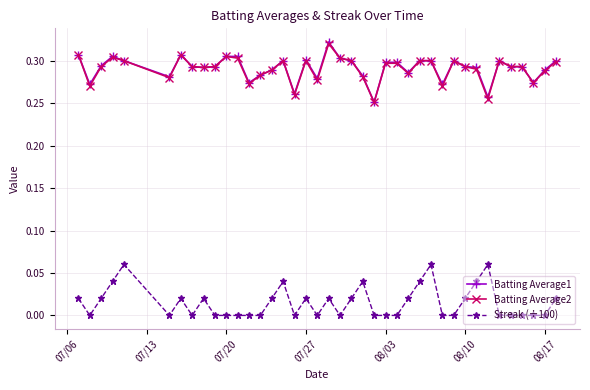

True or false: Streak (÷100) has more than 2 interior local peaks.

True